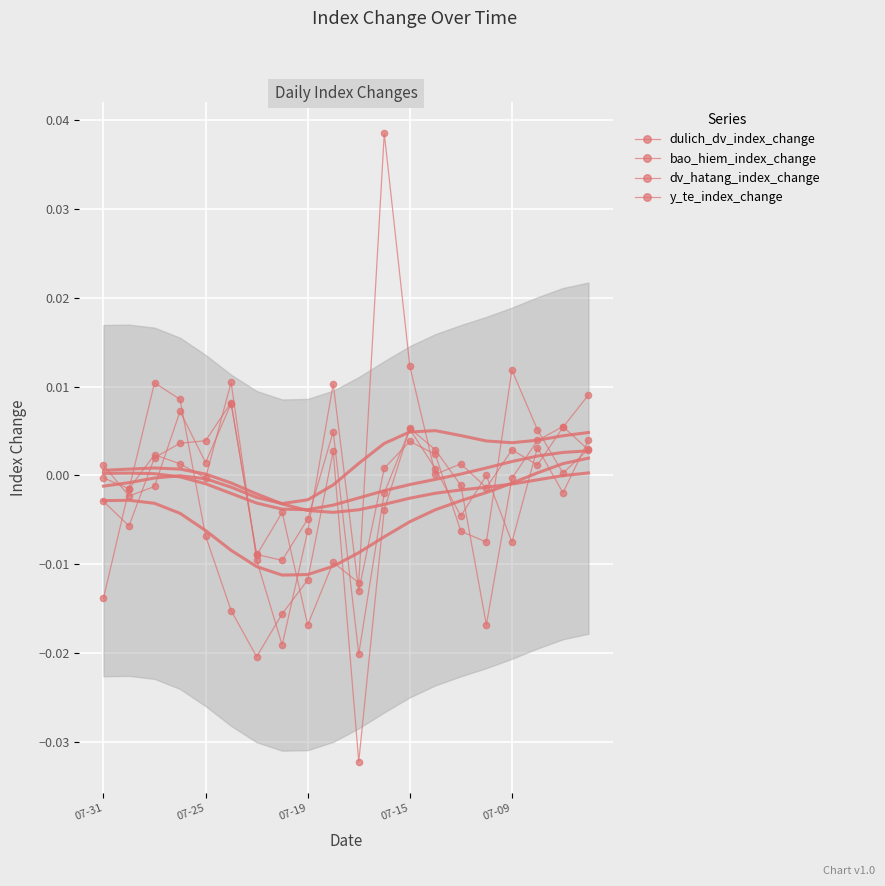

After their last crossing, which series has the higher values: bao_hiem_index_change or dv_hatang_index_change?

dv_hatang_index_change